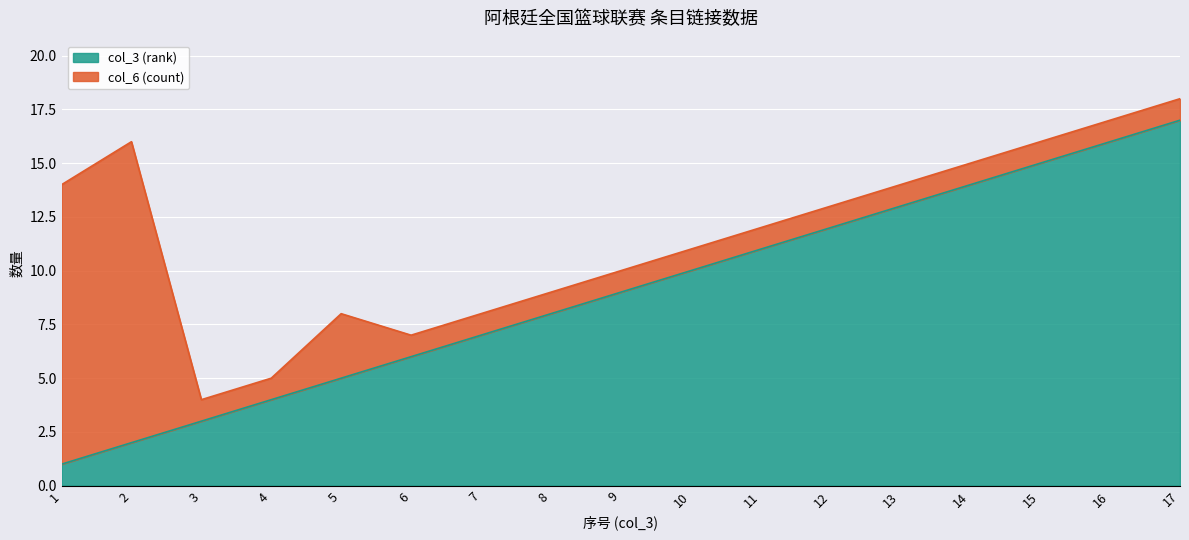

Which label corresponds to the smallest value in the chart?

1